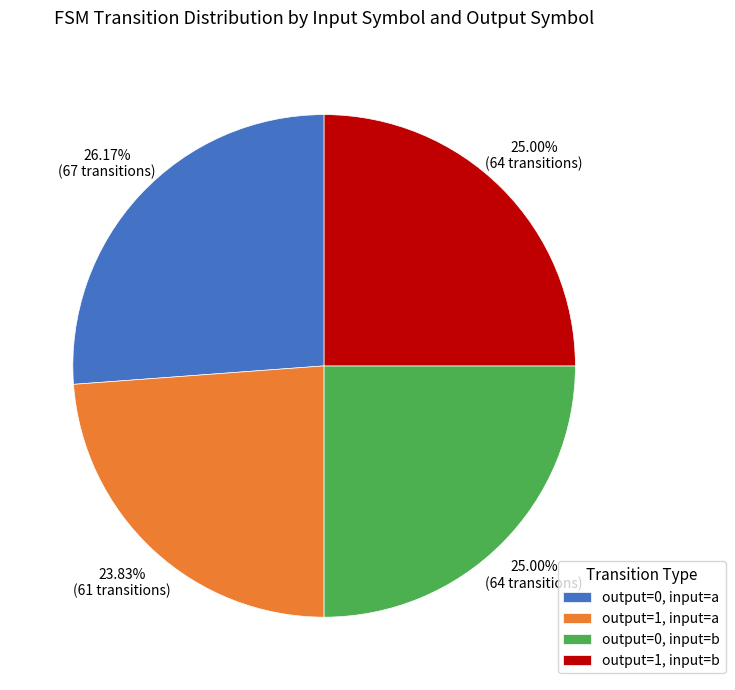

What is the ratio of the value at output=1, input=b to the value at output=0, input=a?

1.0